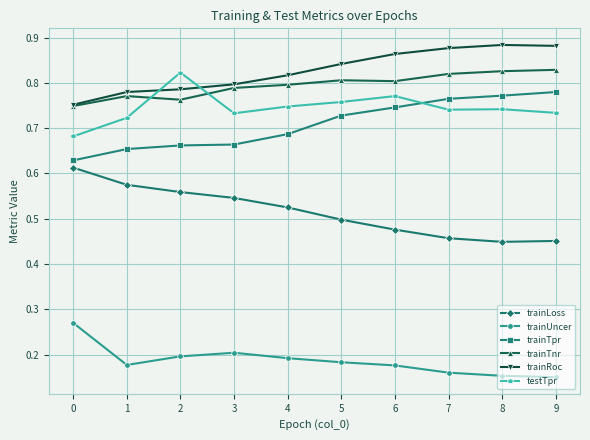

At which label does trainRoc reach its minimum?

0